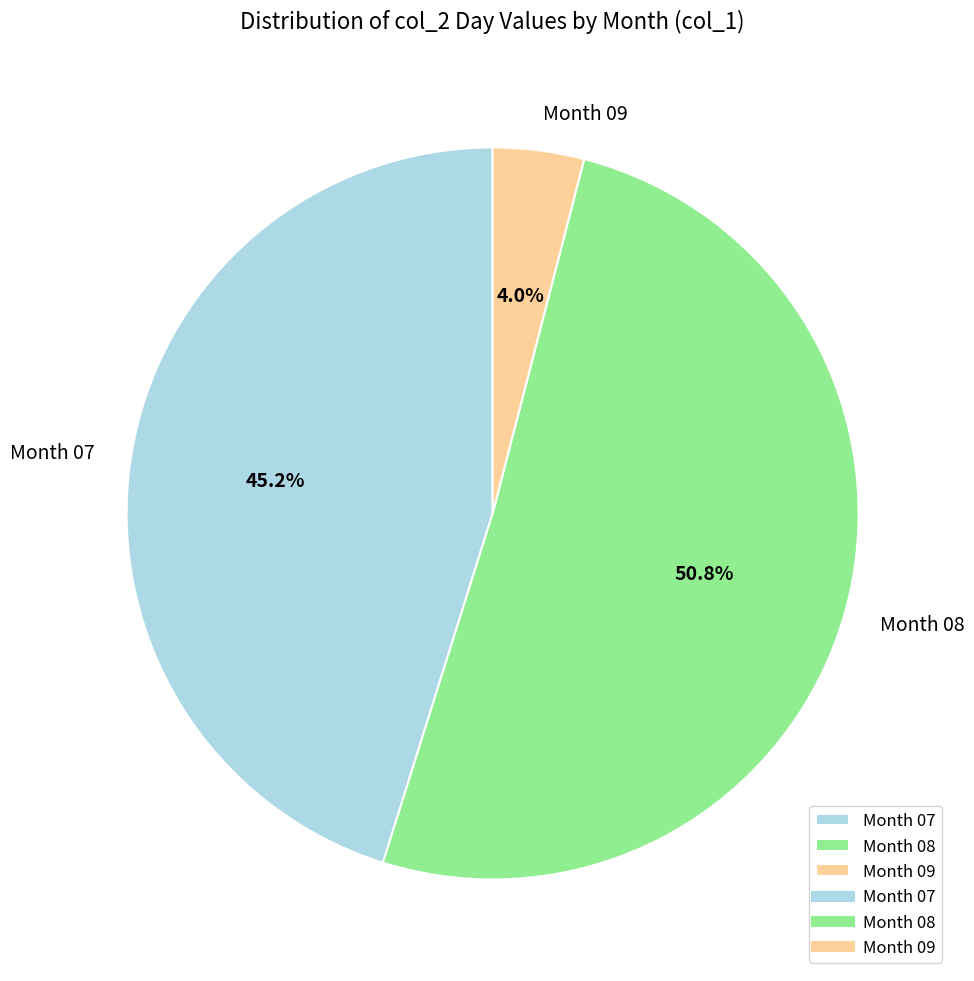

Which category has the biggest portion of the pie?

Month 08